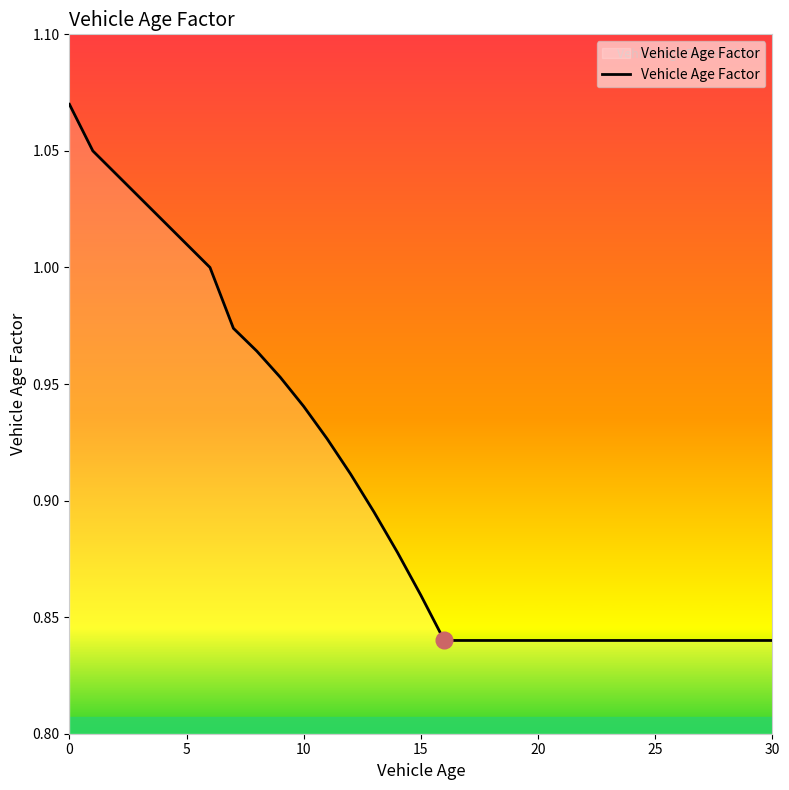

The value at 5 is 1.8. True or false?

False